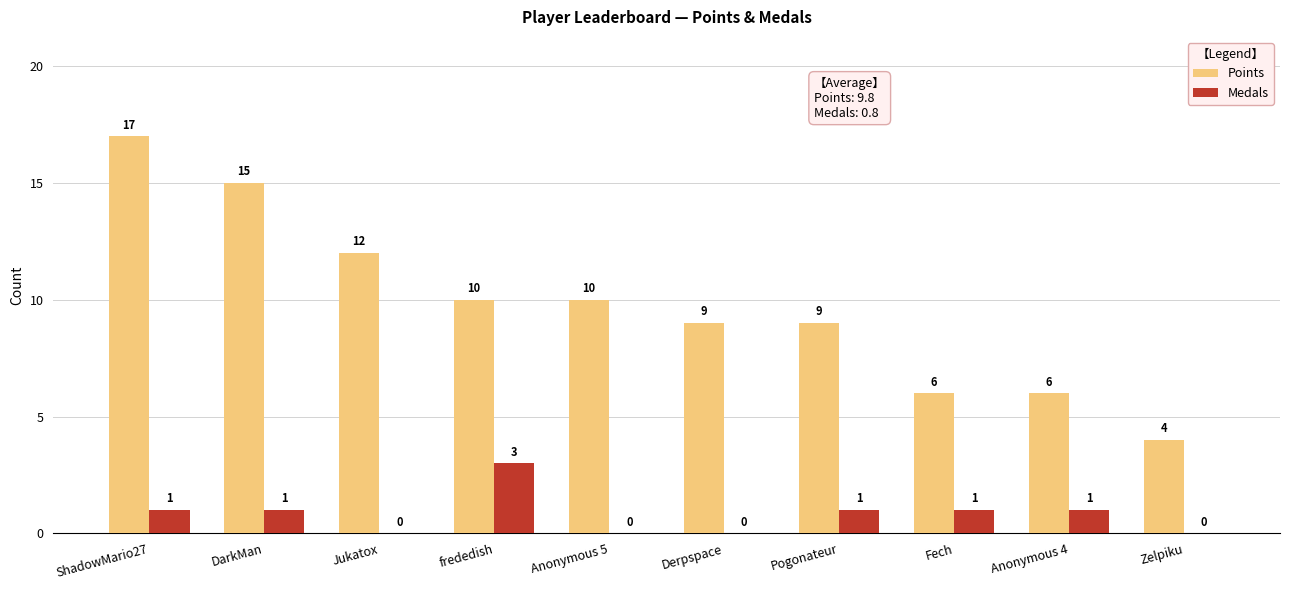

Which series changed the most between Jukatox and Zelpiku?

Points